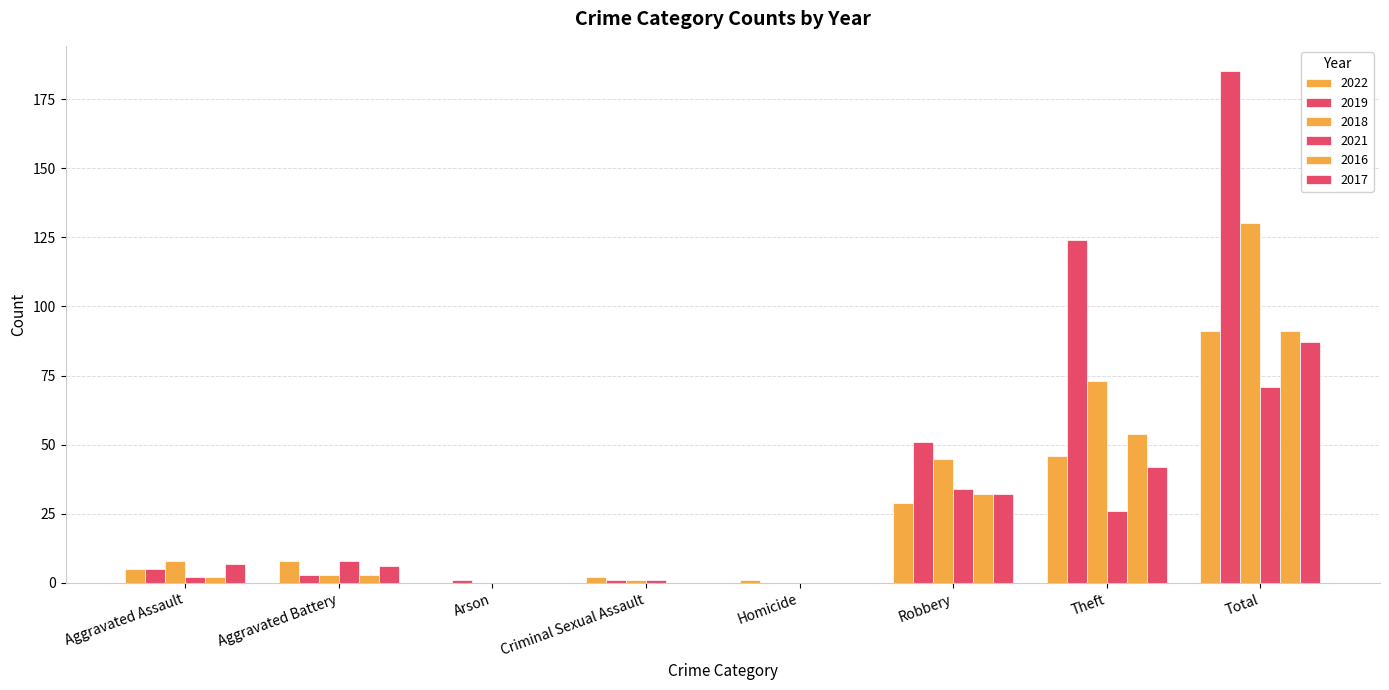

At how many categories does at least one series exceed 156?

1